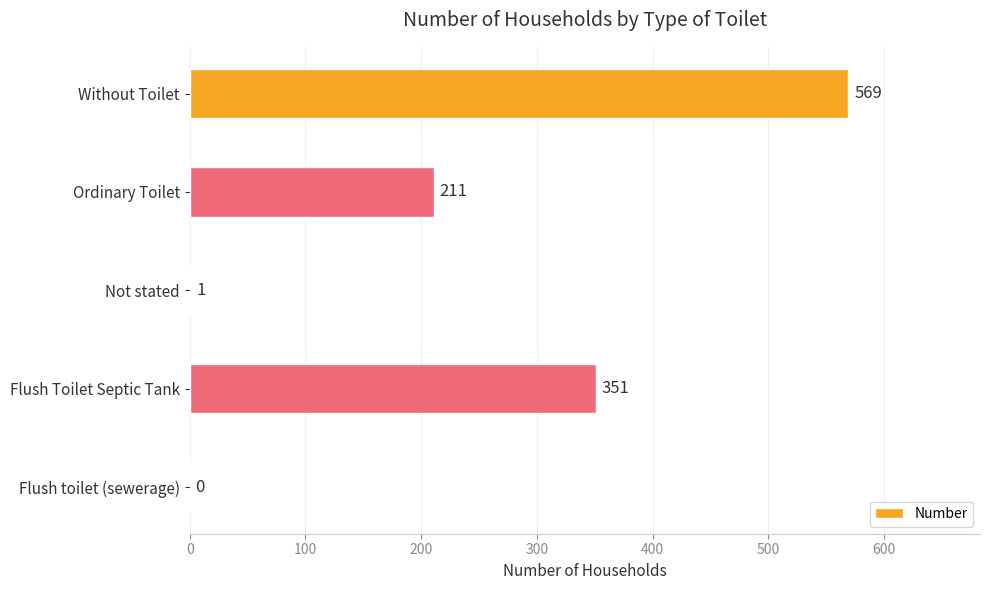

Count the number of categories in the chart.

5